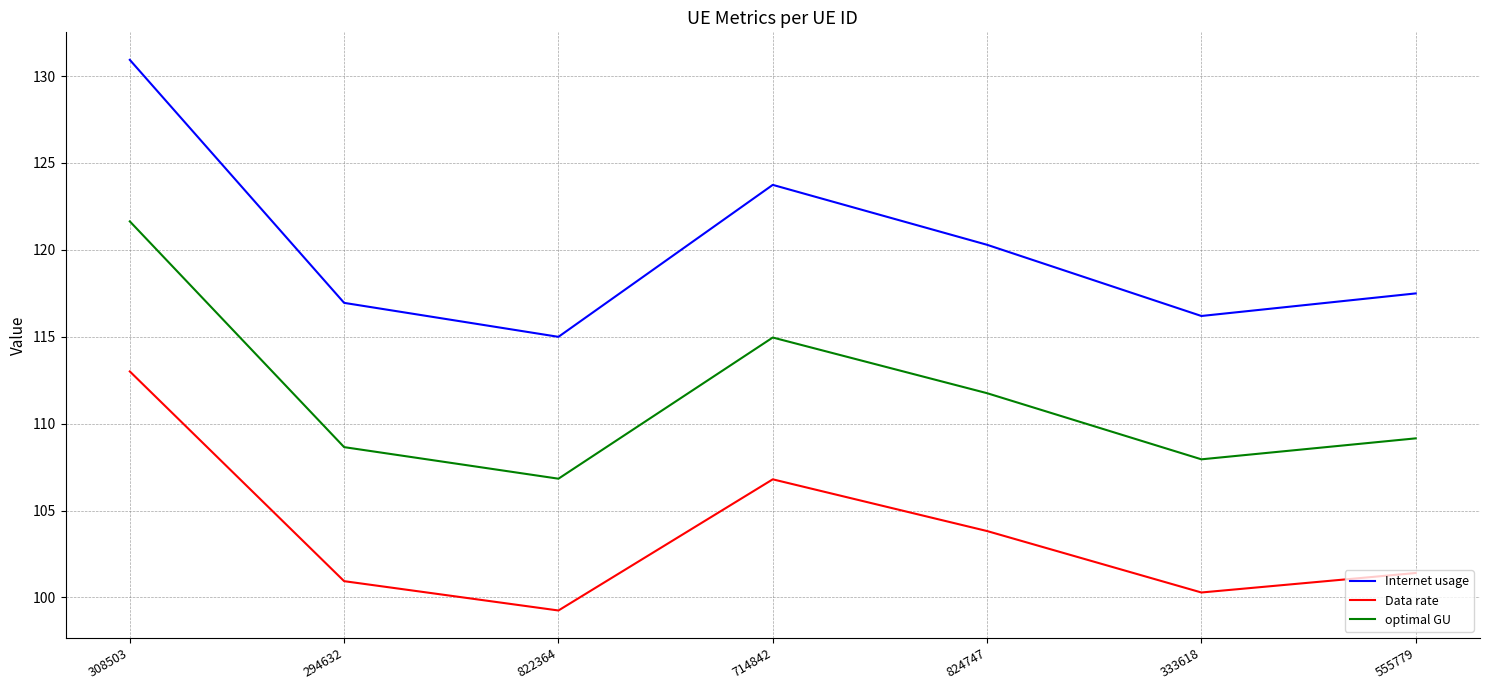

At which label does Data rate first exceed 101?

308503